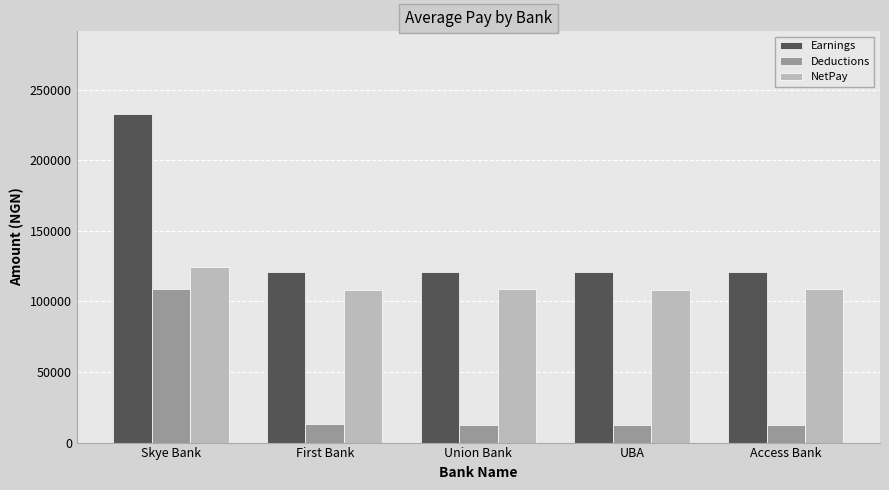

Is it true that Deductions equals 12770.8 at UBA?

True